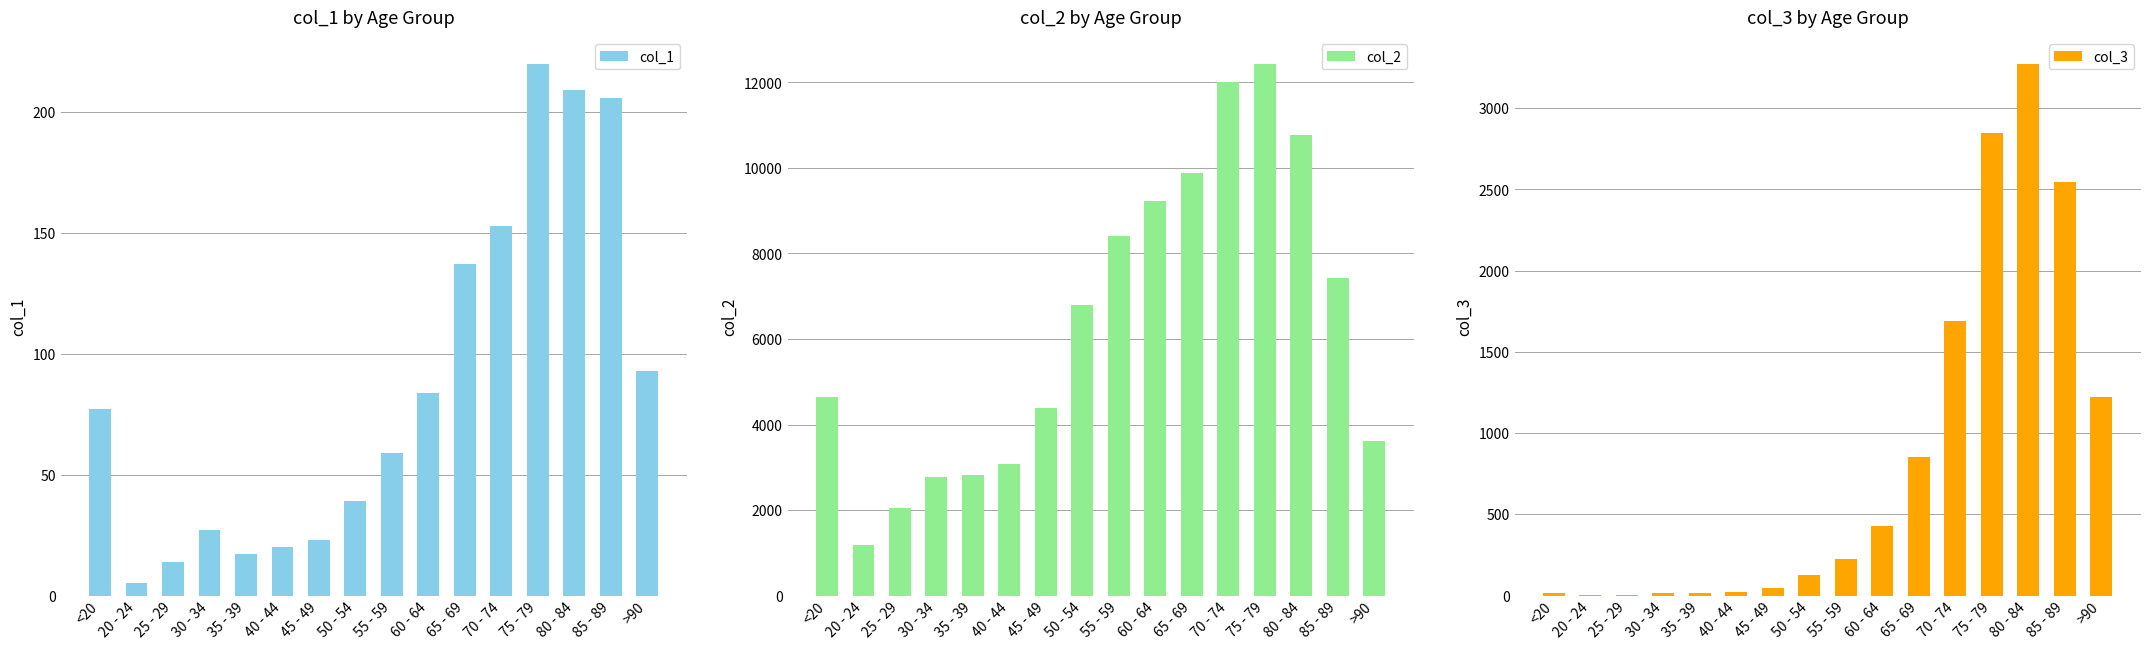

Is the value of col_2 at 85 - 89 greater than the value of col_1 at 65 - 69?

Yes